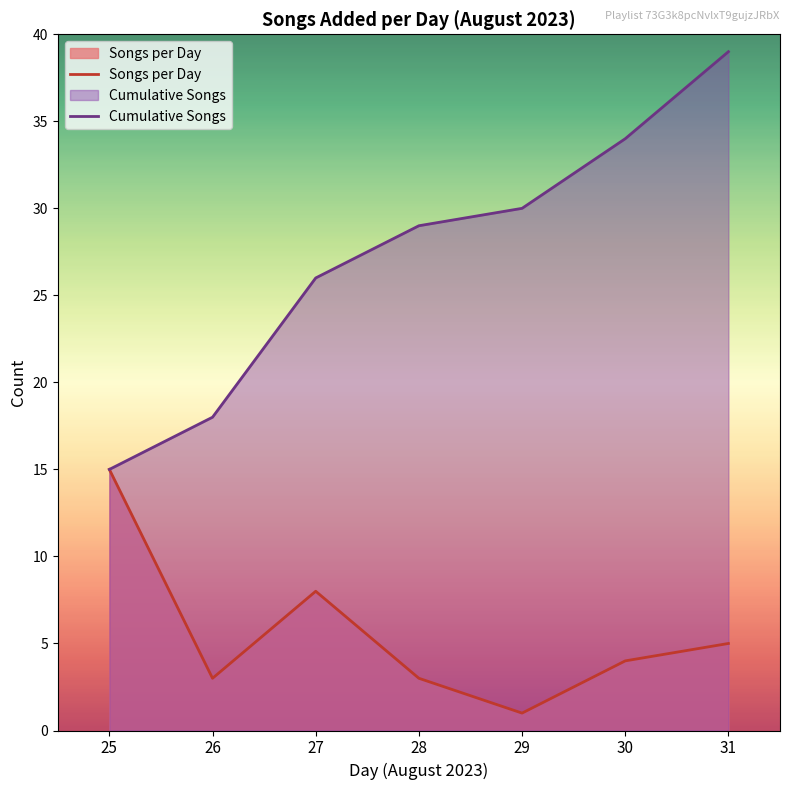

Does the chart have visible grid lines?

No